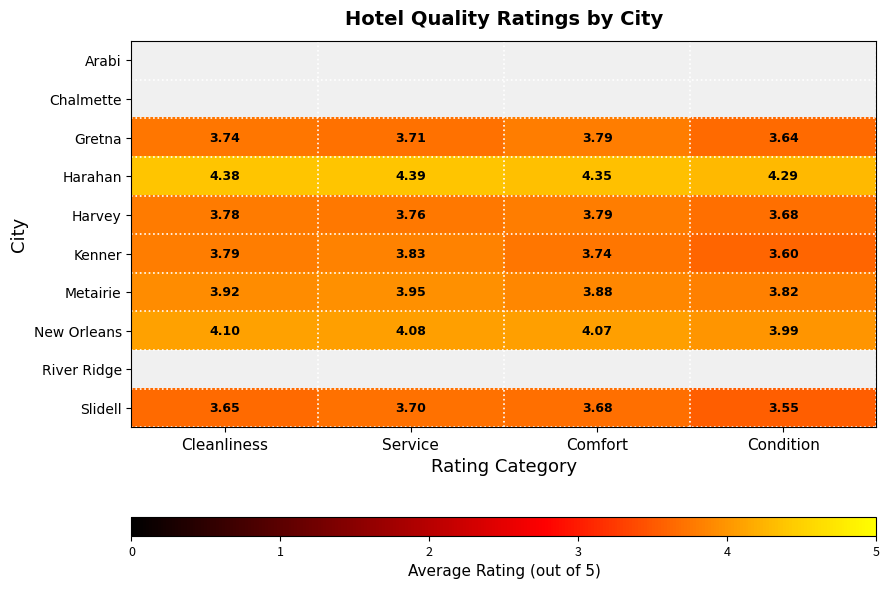

Count the number of data series in this chart.

10